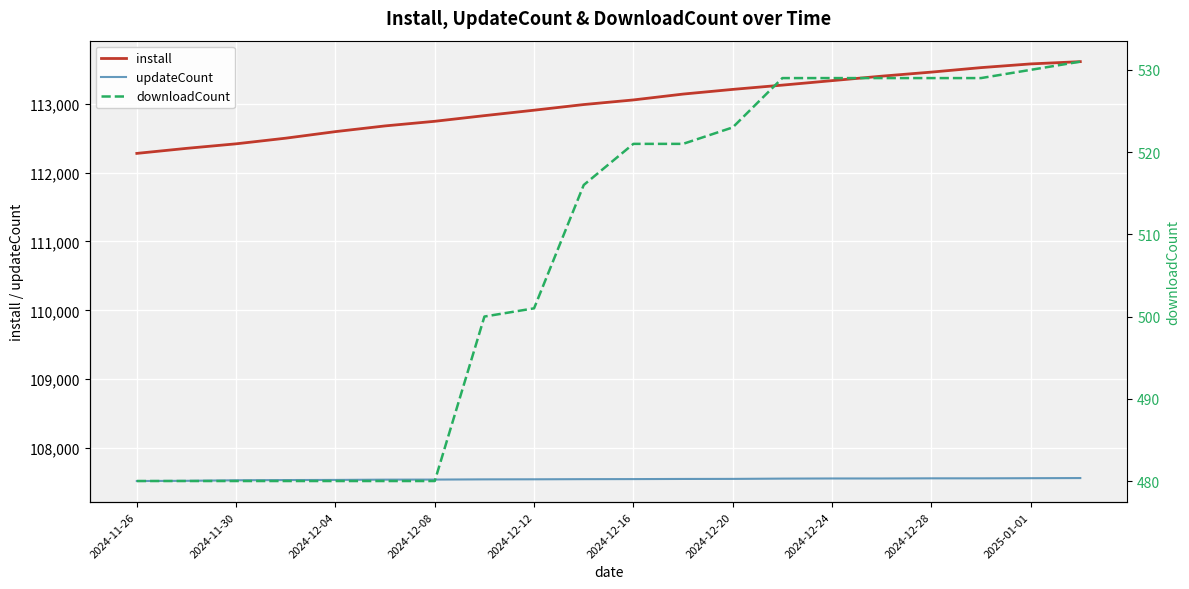

True or false: updateCount has more than 2 interior local peaks.

False